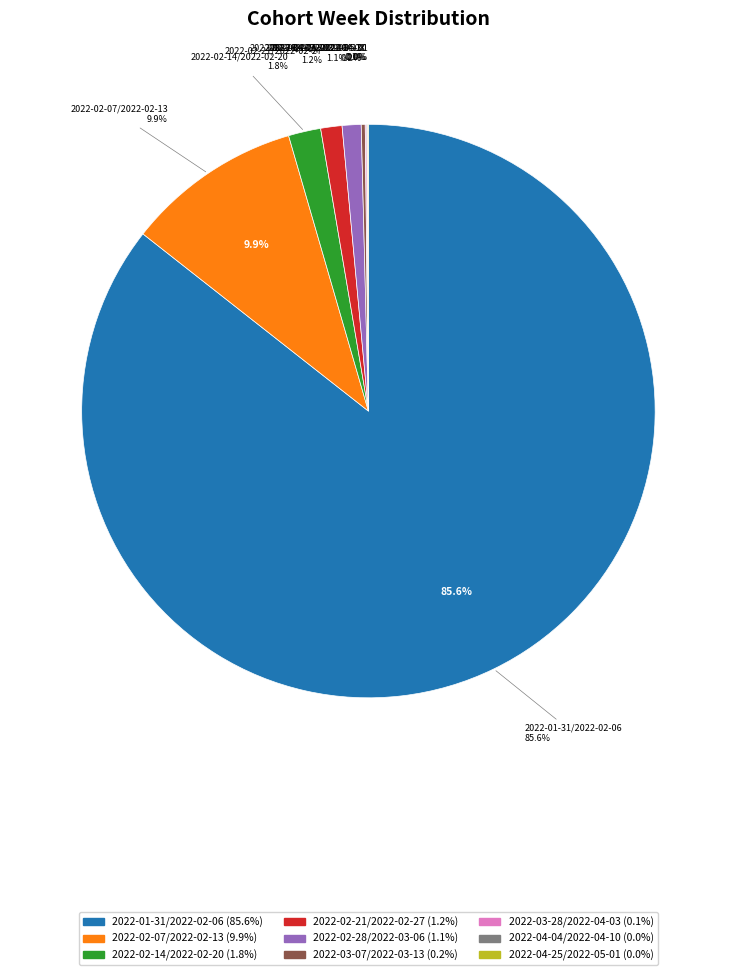

What is the change in value from 2022-01-31/2022-02-06 to 2022-03-07/2022-03-13?

-1921